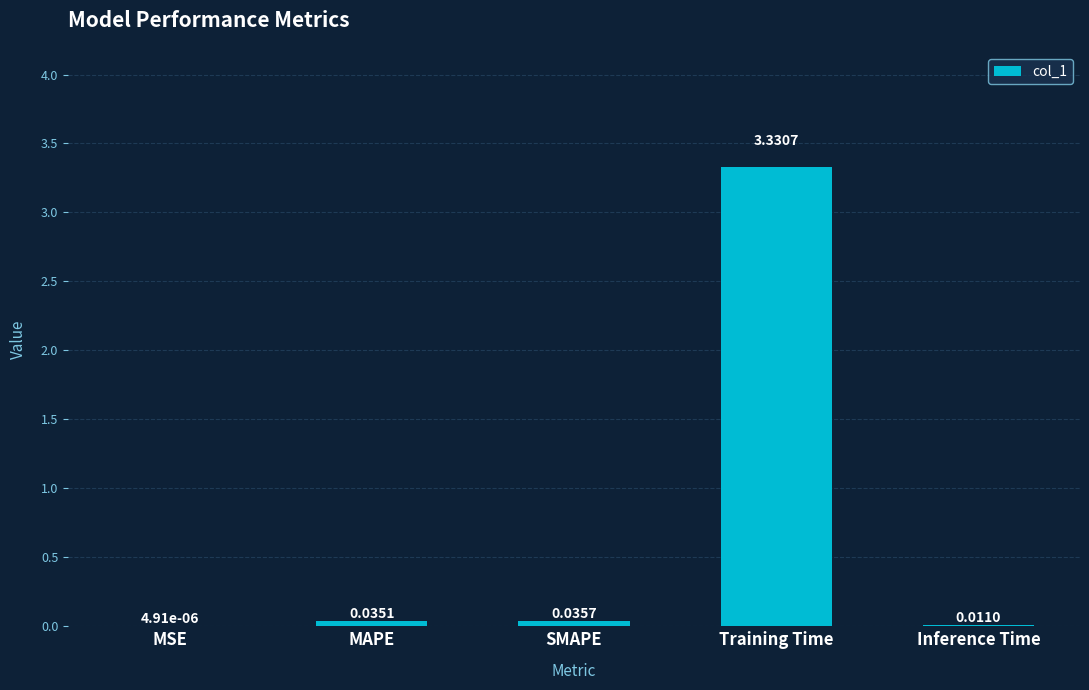

What is the sum of the values at MAPE and SMAPE?

0.1